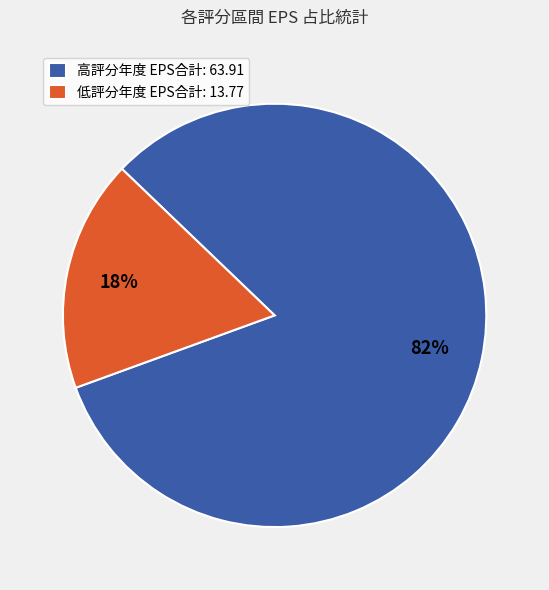

Which category accounts for the majority?

高評分年度 EPS合計: 63.91